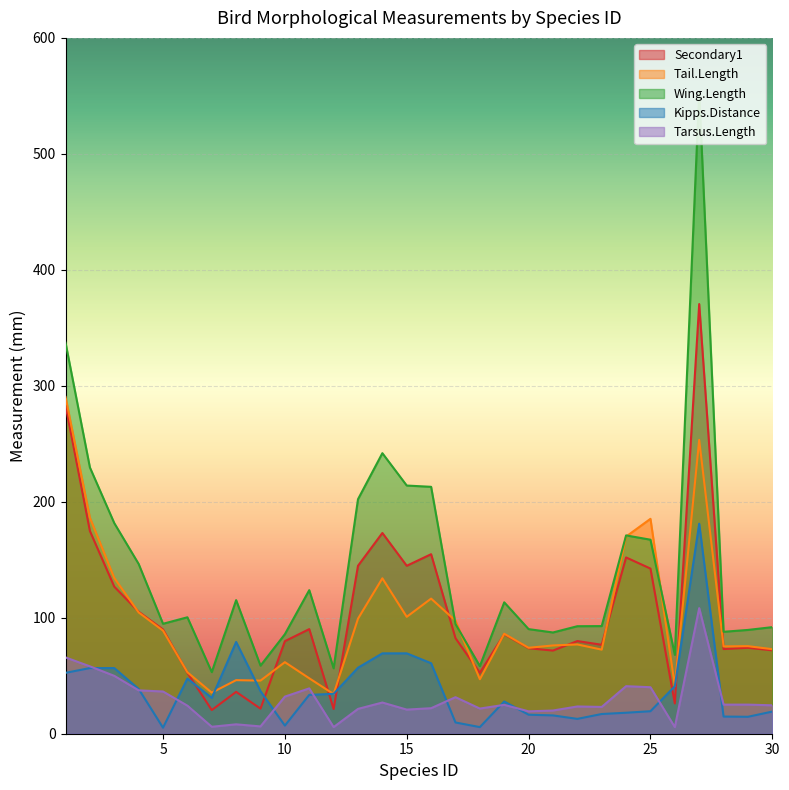

What is the average value of the Tail.Length series?

99.4